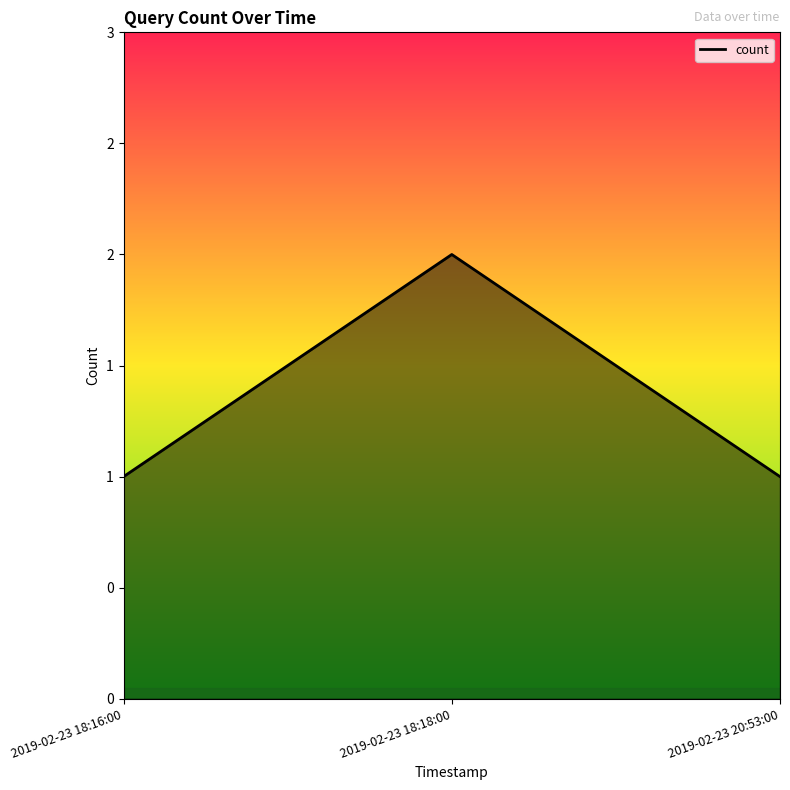

Is this an area chart (filled region under the line)?

Yes